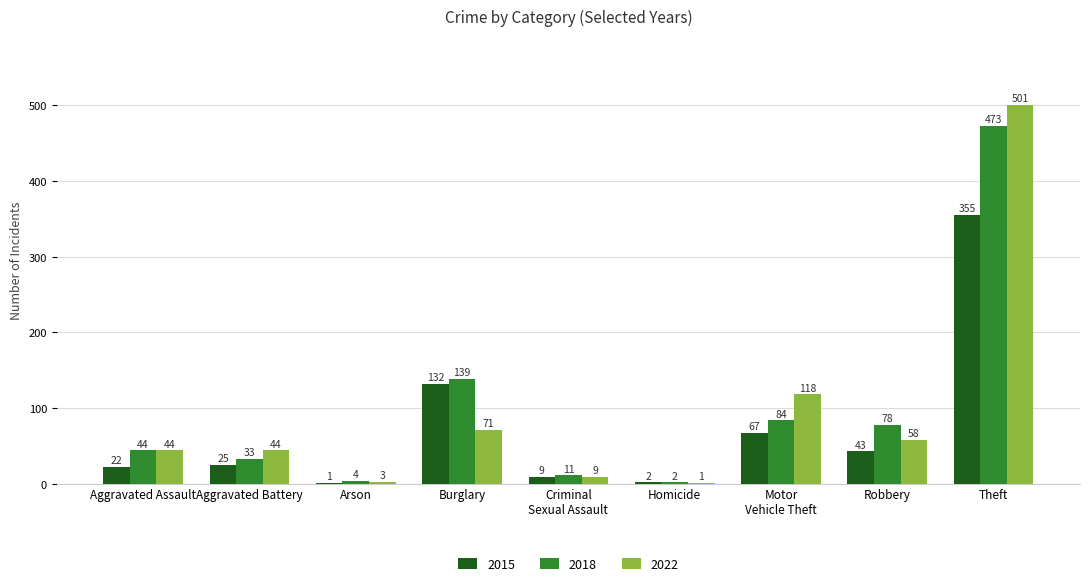

What is the sum of the 2015 values at Aggravated Assault and Theft?

377